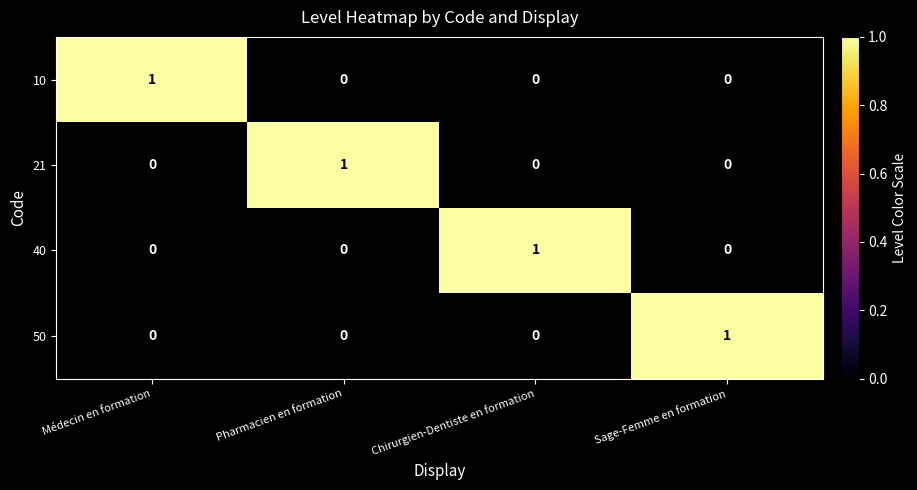

Is it true that 10 equals 2 at Médecin en formation?

False